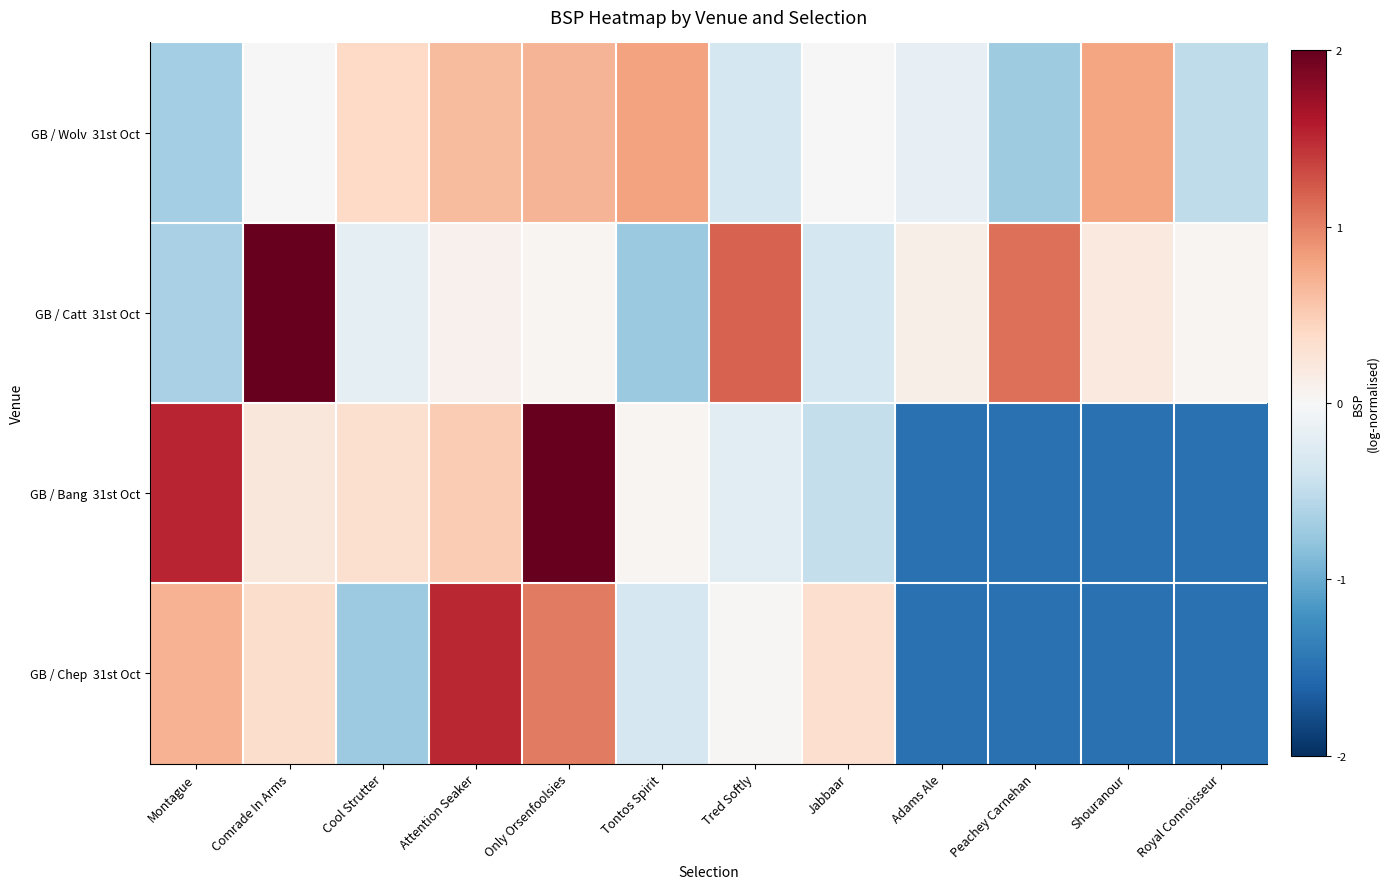

What is the greatest value displayed?

2.0